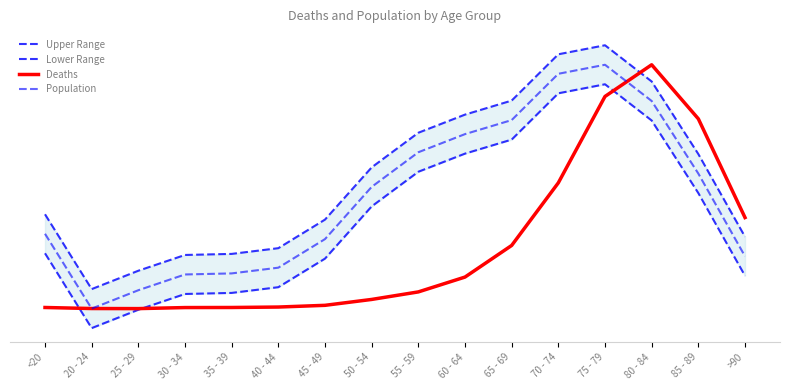

Which category has the lowest value across all series?

20 - 24